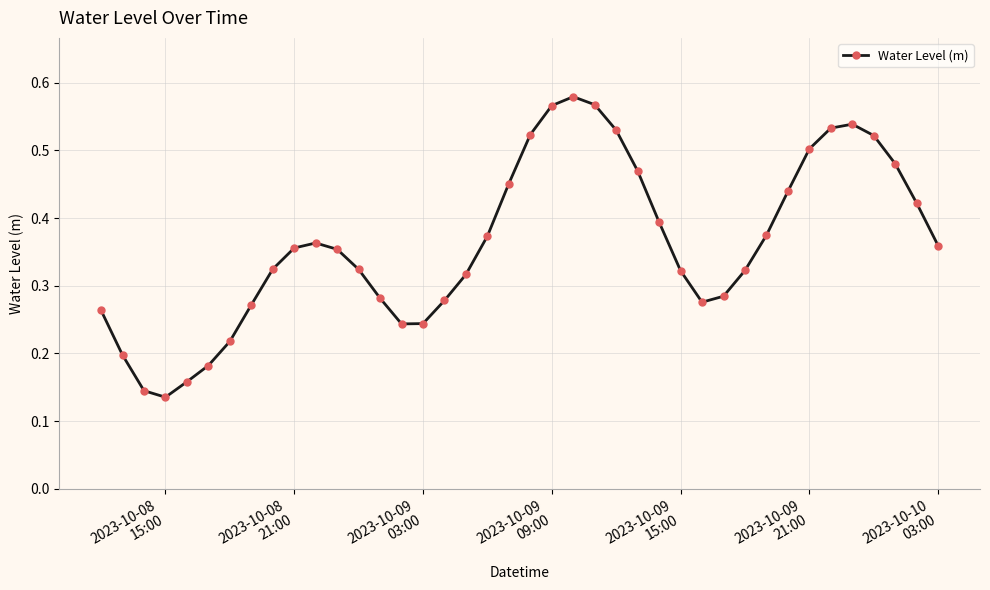

How many values are between 0 and 1?

40